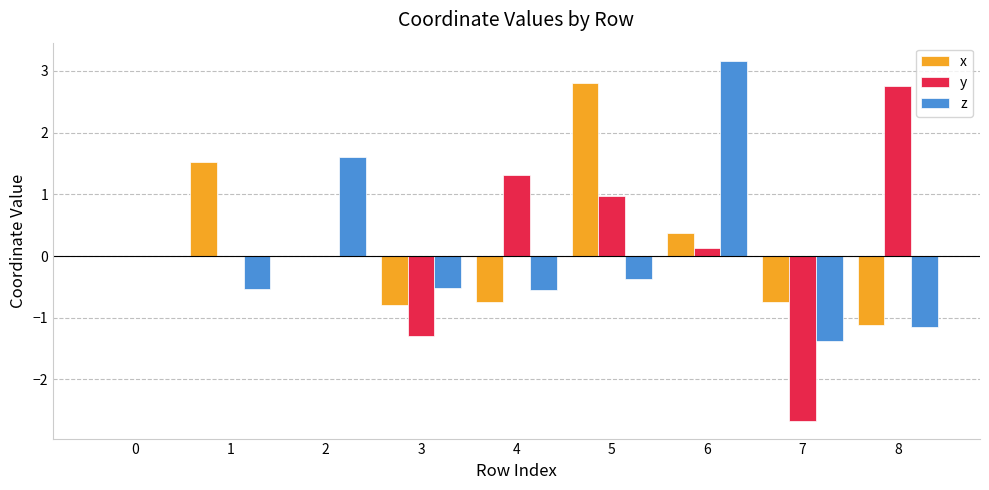

What is the highest value of the y series?

2.8